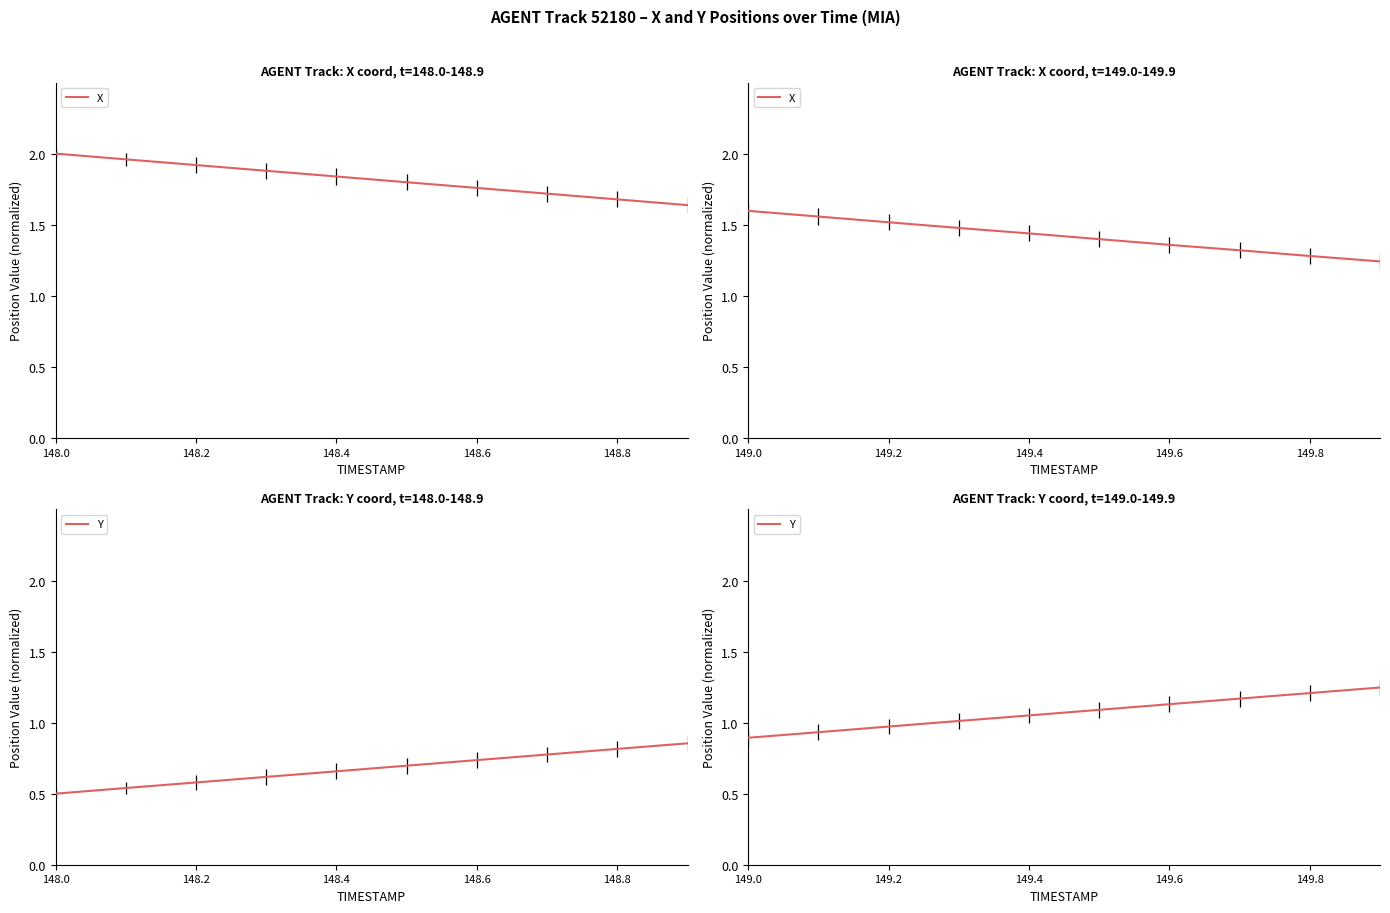

Count the number of categories in the chart.

10